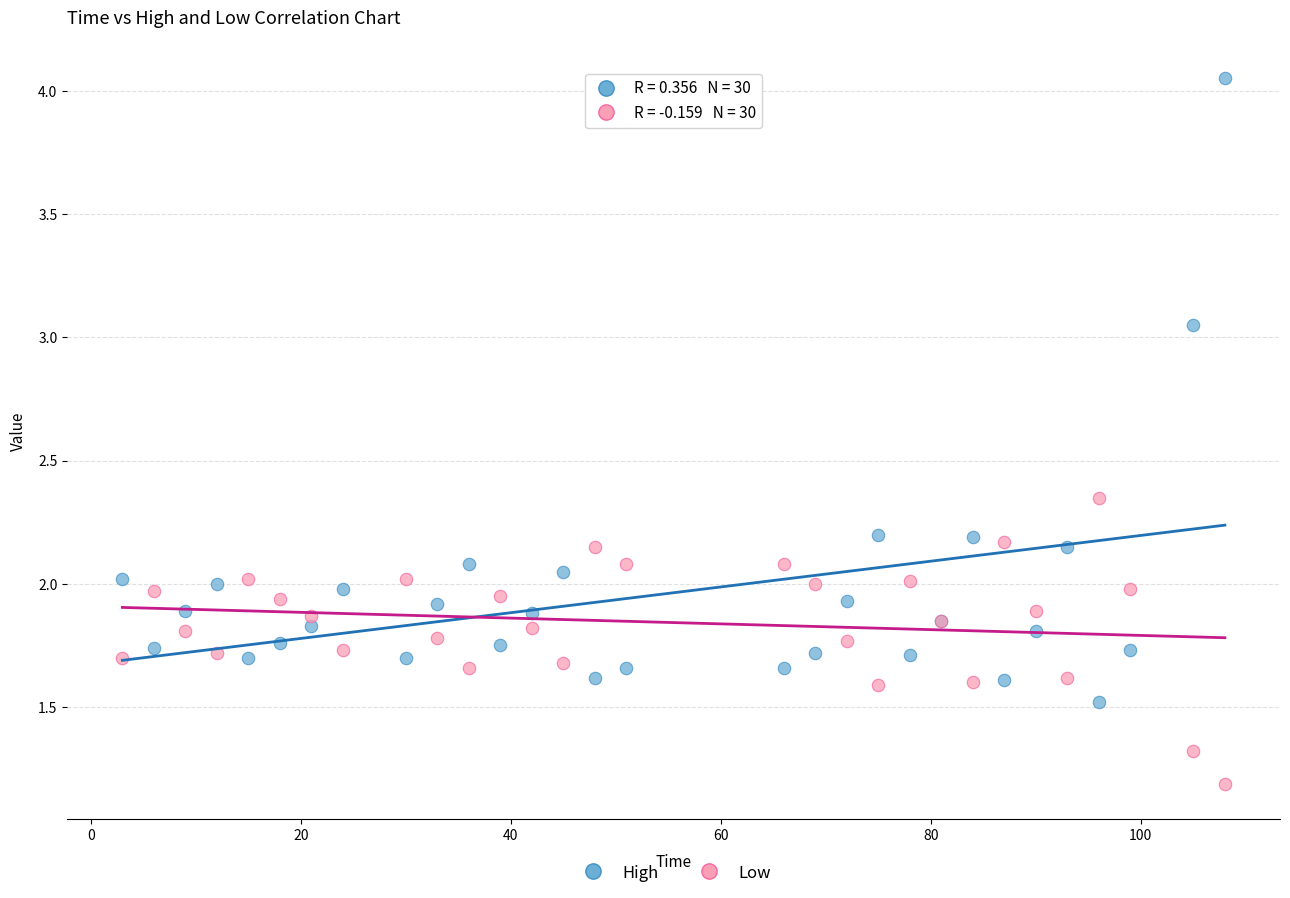

What is the X range (max minus min) for the scatter plot?

105.0